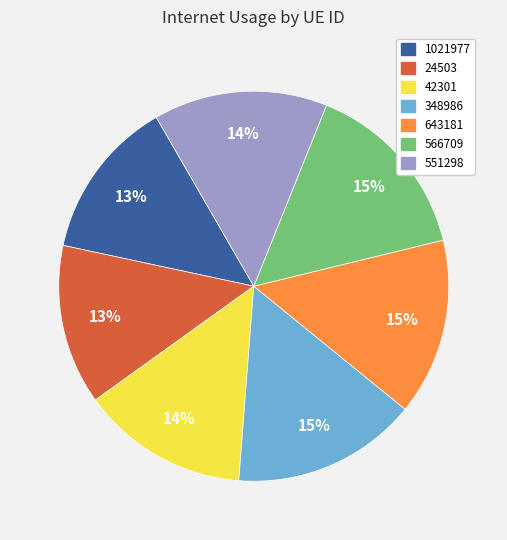

True or false: 551298 accounts for 14% of the total.

True